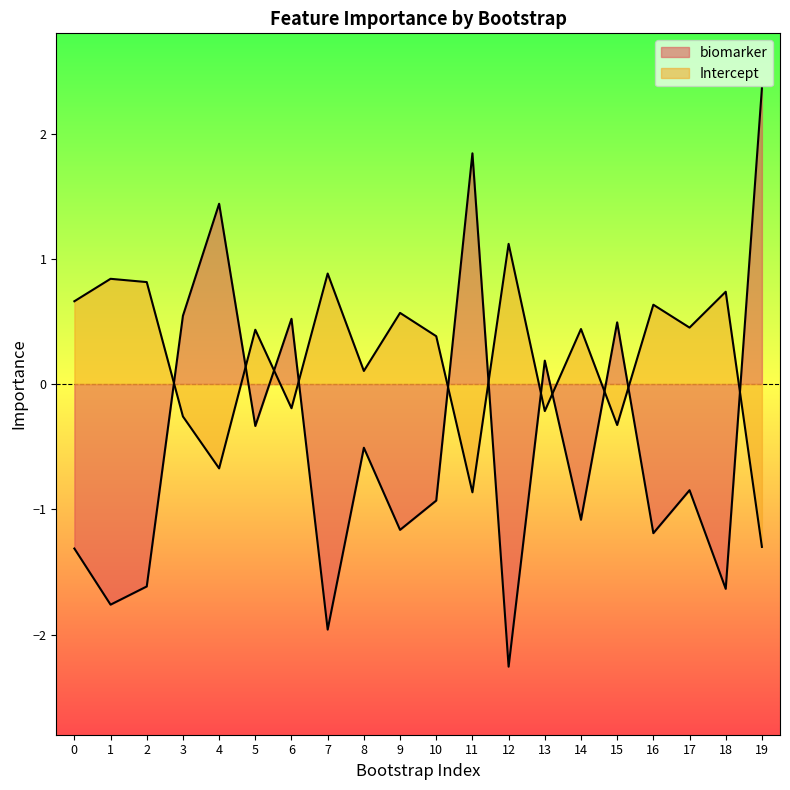

At which category does Intercept reach its first local peak?

1